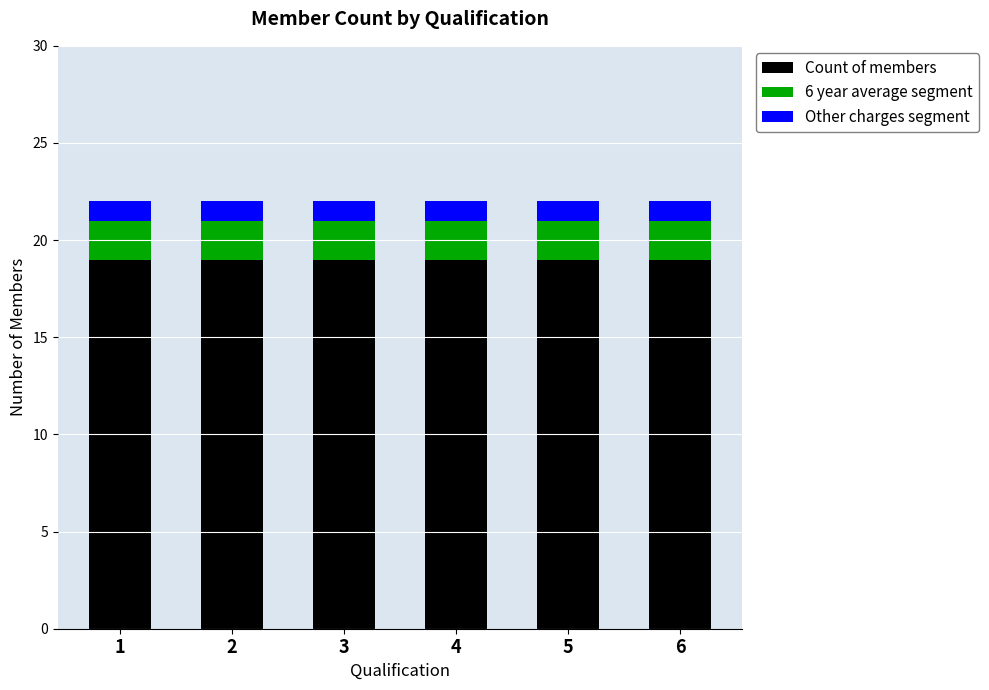

True or false: Count of members has a value of 27 at 2.

False